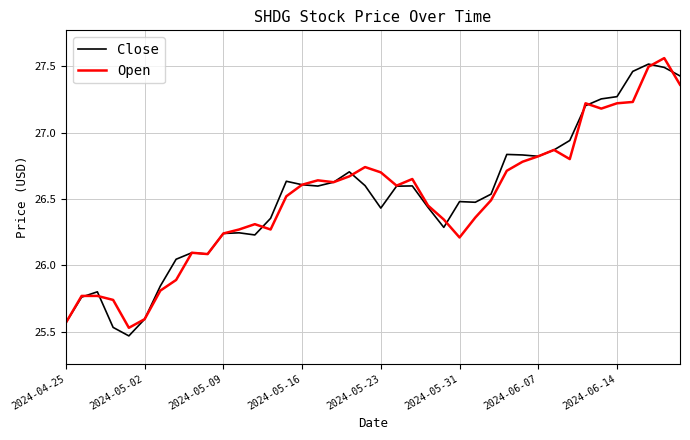

Where is Open nearest to the value 26?

9